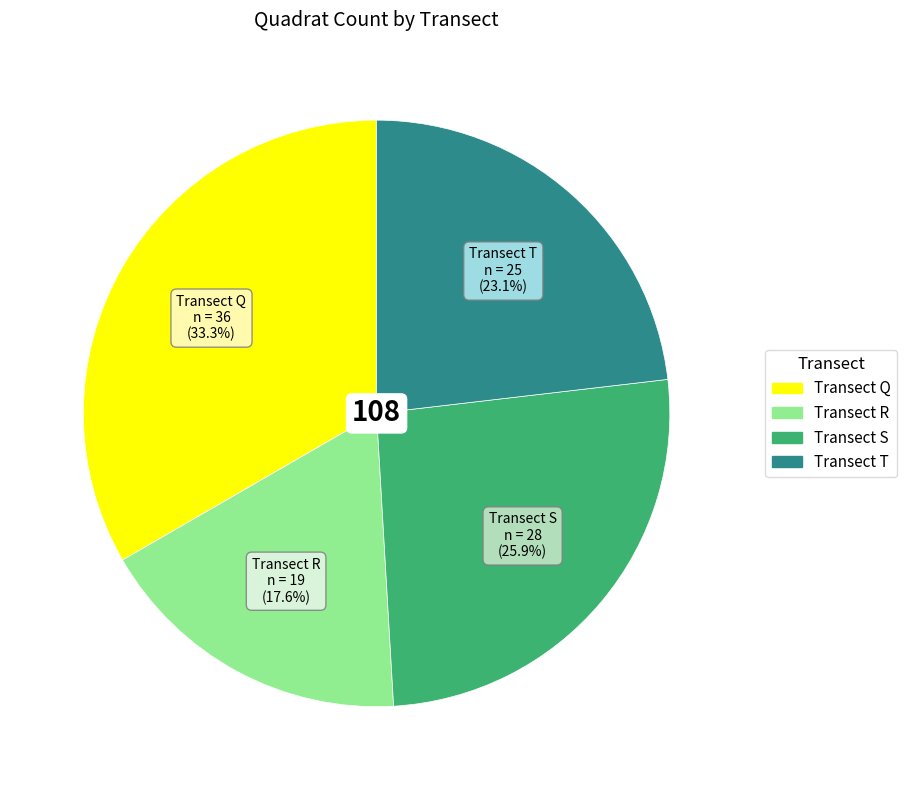

Is there any slice that represents more than half of the pie?

No